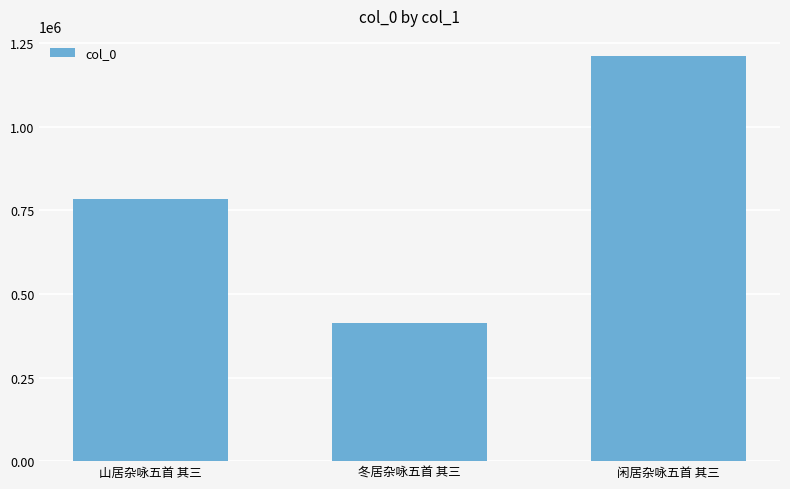

Rank the categories by value from highest to lowest.

闲居杂咏五首 其三, 山居杂咏五首 其三, 冬居杂咏五首 其三